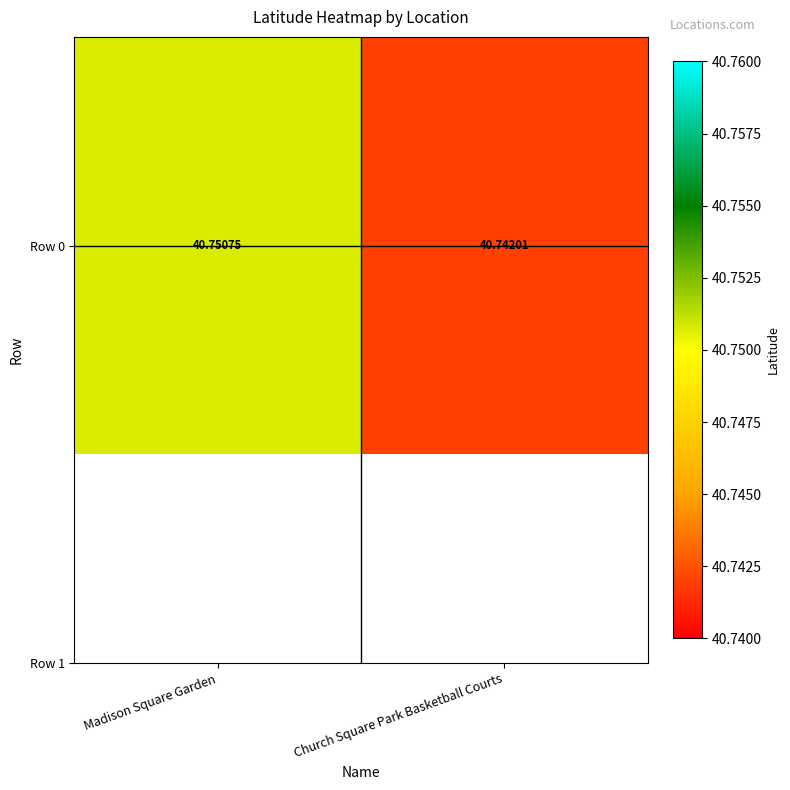

What is the sum of all values?

81.5